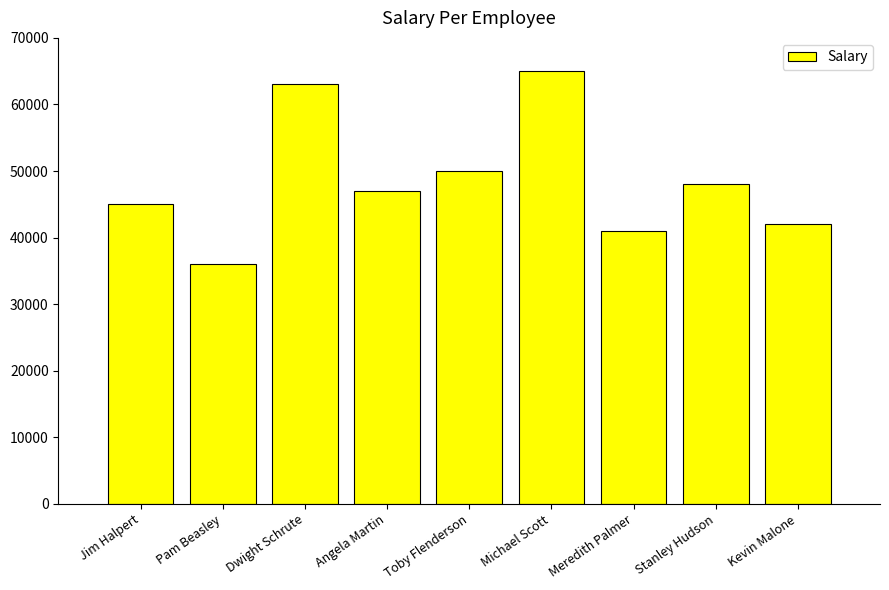

How many data points are less than 47000?

4